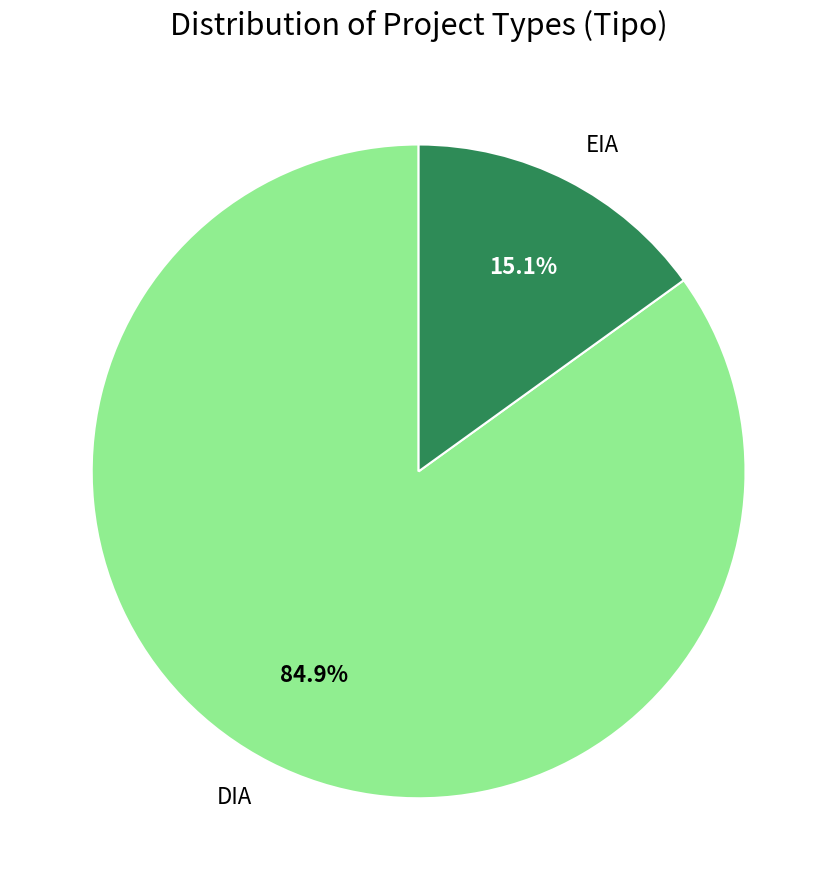

True or false: EIA accounts for 15% of the total.

True